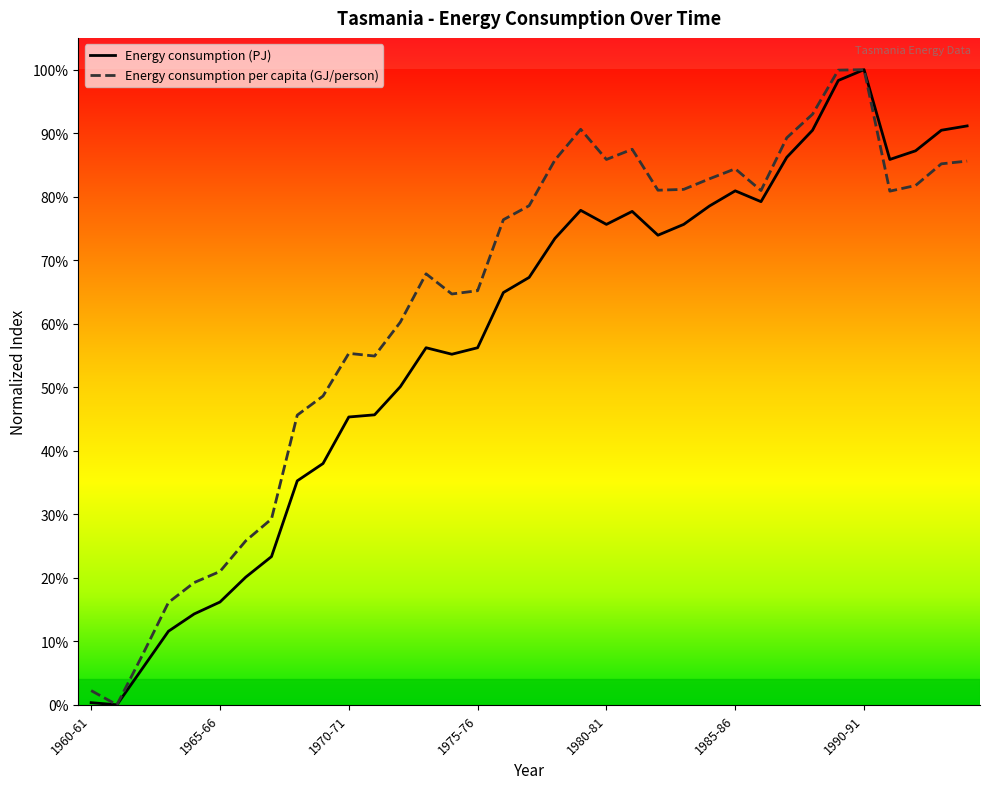

Reading left to right, what are all the values shown in this chart?

Energy consumption (PJ): 1960-61=0.0	1961-62=0.0	1962-63=0.1	1963-64=0.1	1964-65=0.1	1965-66=0.2	1966-67=0.2	1967-68=0.2	1968-69=0.4	1969-70=0.4	1970-71=0.5	1971-72=0.5	1972-73=0.5	1973-74=0.6	1974-75=0.6	1975-76=0.6	1976-77=0.6	1977-78=0.7	1978-79=0.7	1979-80=0.8	1980-81=0.8	1981-82=0.8	1982-83=0.7	1983-84=0.8	1984-85=0.8	1985-86=0.8	1986-87=0.8	1987-88=0.9	1988-89=0.9	1989-90=1.0	1990-91=1.0	1991-92=0.9	1992-93=0.9	1993-94=0.9	1994-95=0.9
Energy consumption per capita (GJ/person): 1960-61=0.0	1961-62=0.0	1962-63=0.1	1963-64=0.2	1964-65=0.2	1965-66=0.2	1966-67=0.3	1967-68=0.3	1968-69=0.5	1969-70=0.5	1970-71=0.6	1971-72=0.5	1972-73=0.6	1973-74=0.7	1974-75=0.6	1975-76=0.7	1976-77=0.8	1977-78=0.8	1978-79=0.9	1979-80=0.9	1980-81=0.9	1981-82=0.9	1982-83=0.8	1983-84=0.8	1984-85=0.8	1985-86=0.8	1986-87=0.8	1987-88=0.9	1988-89=0.9	1989-90=1.0	1990-91=1.0	1991-92=0.8	1992-93=0.8	1993-94=0.9	1994-95=0.9